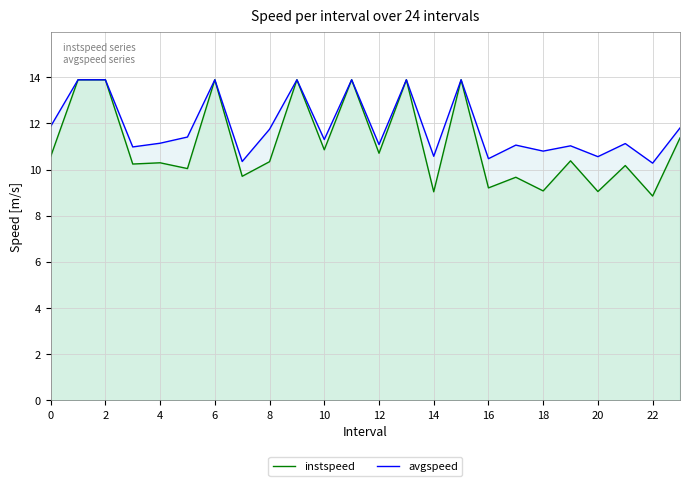

The value of instspeed at 20 is 9.0. True or false?

True